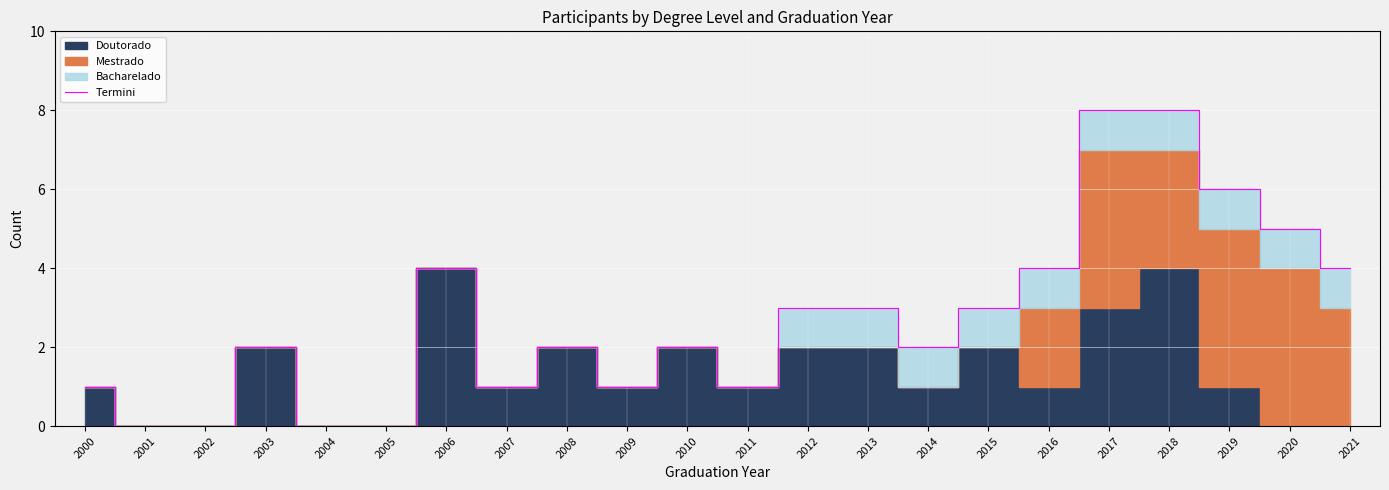

Approximately how many times larger is the value at 2013 compared to 2014?

1.5